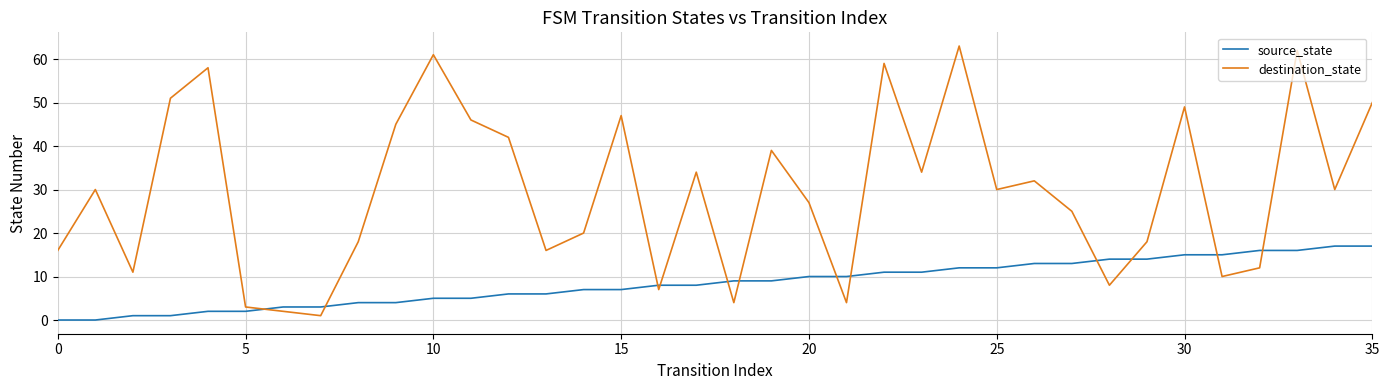

Which series has the widest spread of values?

destination_state